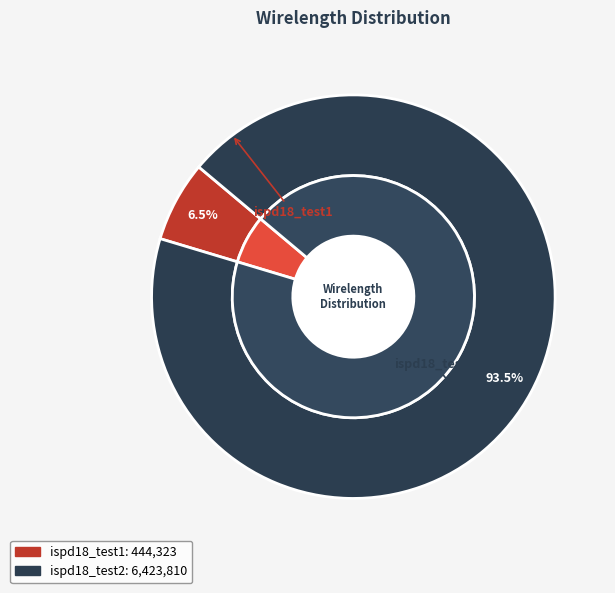

How much of the chart is everything except ispd18_test1?

93.5%